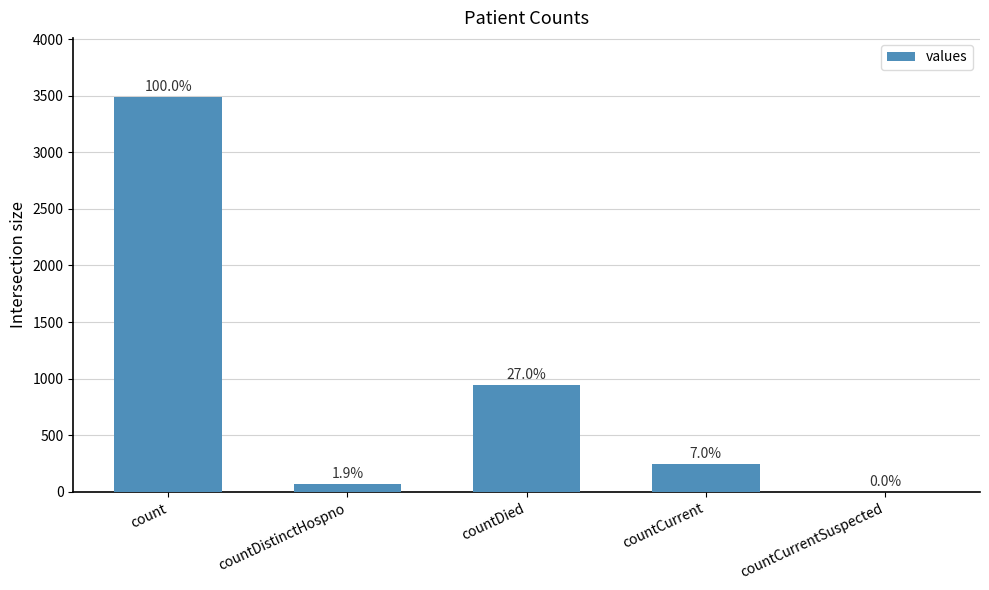

Reading left to right, what are all the values shown in this chart?

3487	67	940	243	0